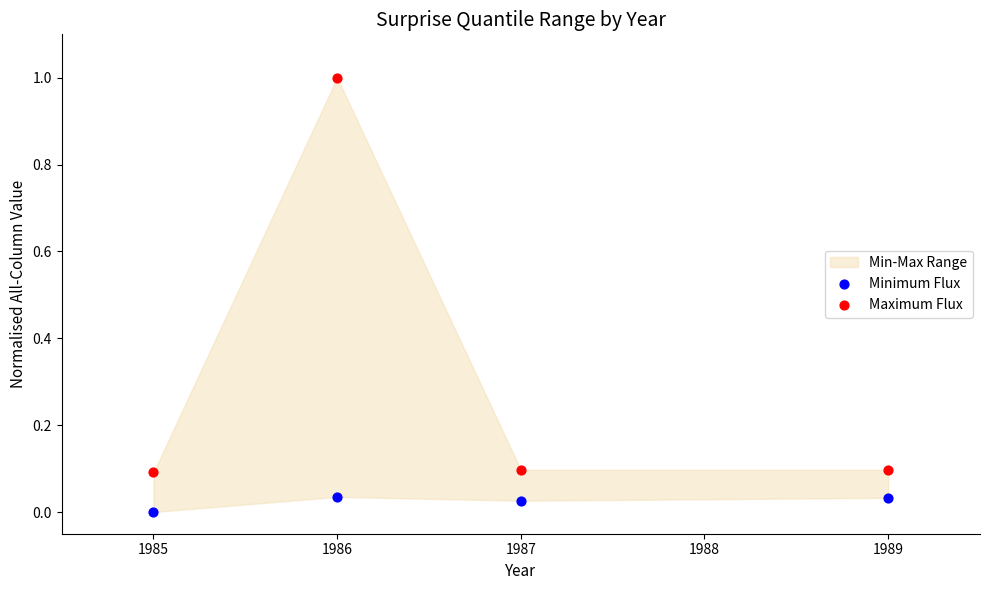

Which series contains the highest Y value?

Maximum Flux